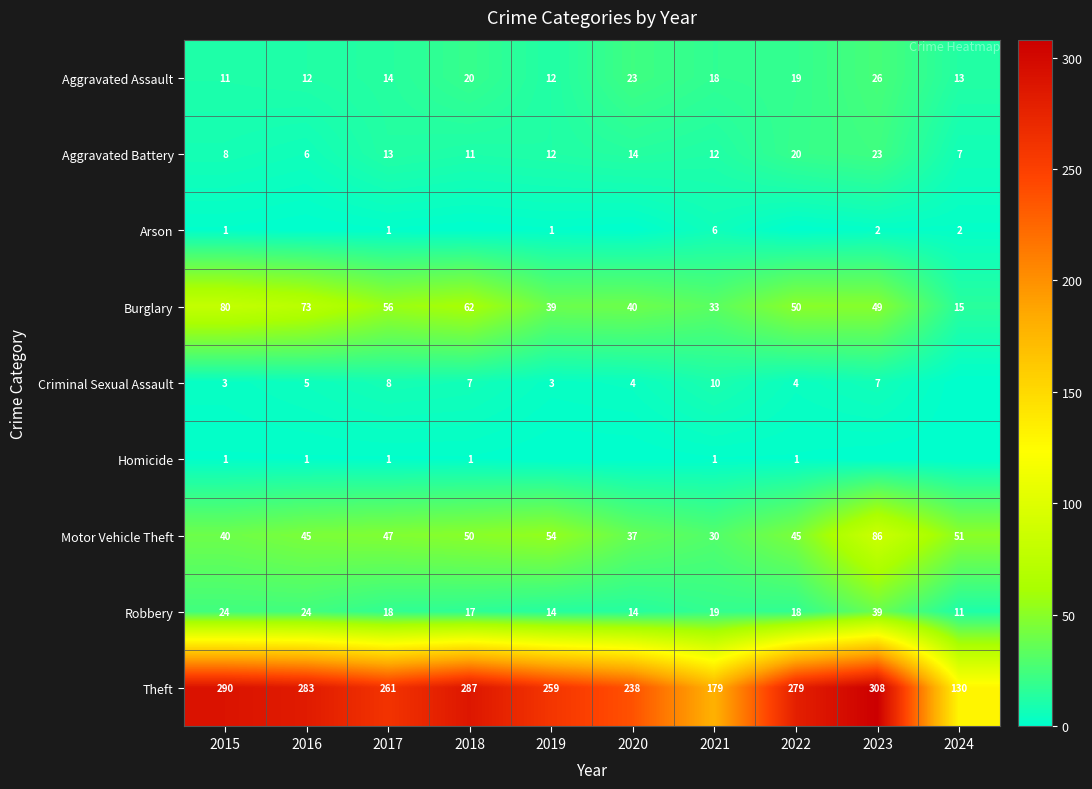

At which category is the sum across all series the highest?

2023